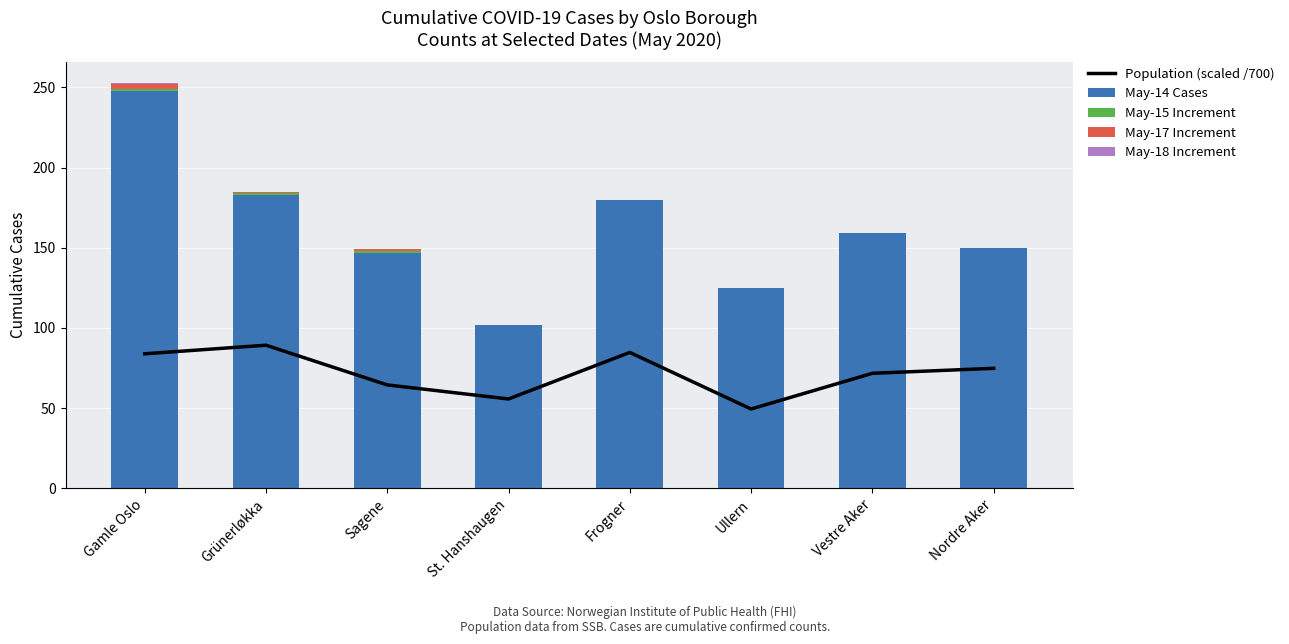

Reading right to left, what are all the values shown in this chart?

Population (scaled /700): 74.8	71.7	49.4	84.7	55.6	64.4	89.2	83.8
May-14 Cases: 150.0	159.0	125.0	180.0	102.0	147.0	183.0	248.0
May-15 Increment: 0.0	0.0	0.0	0.0	0.0	1.0	1.0	1.0
May-17 Increment: 0.0	0.0	0.0	0.0	0.0	1.0	1.0	3.0
May-18 Increment: 0.0	0.0	0.0	0.0	0.0	0.0	0.0	1.0